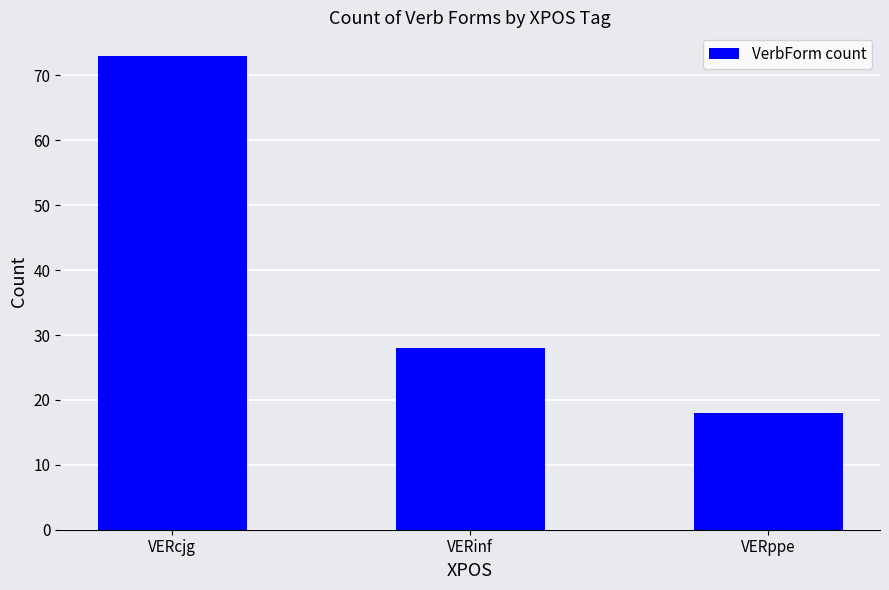

What is the ratio of the value at VERcjg to the value at VERppe?

4.1